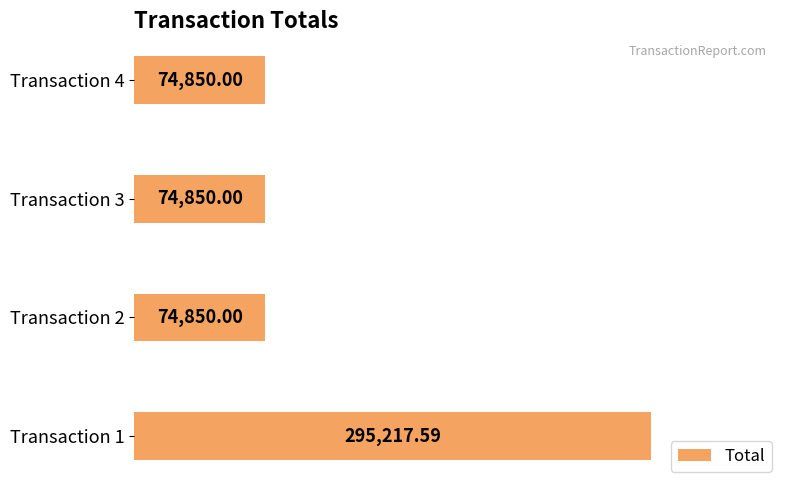

Approximately how many times larger is the value at Transaction 3 compared to Transaction 4?

1.0